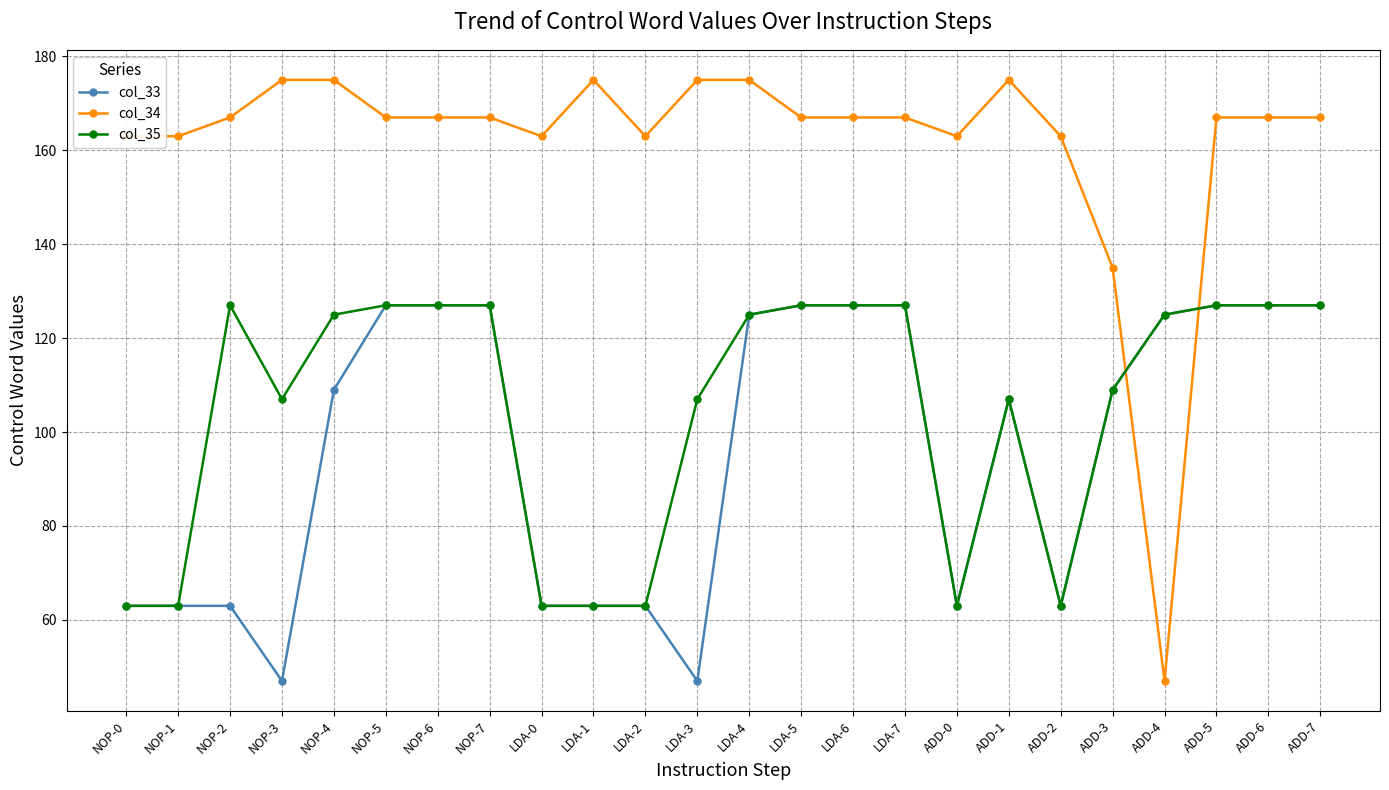

How many times do col_33 and col_34 cross each other?

2